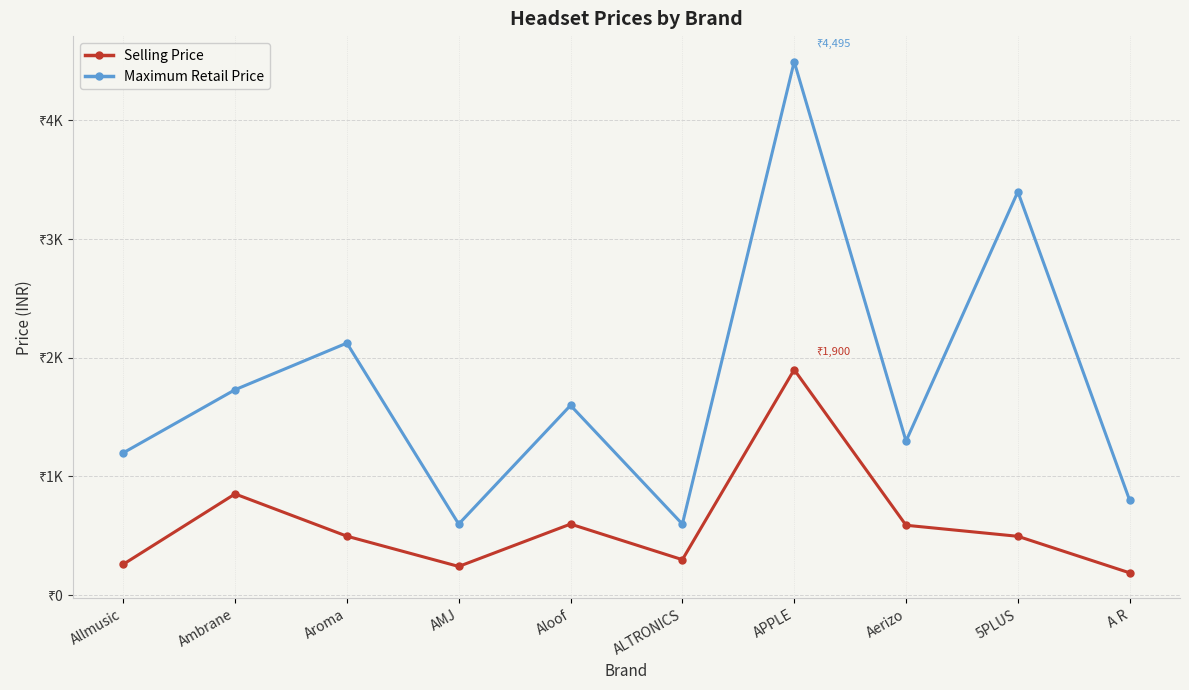

List the labels in order of Selling Price value, smallest first.

A R, AMJ, Allmusic, ALTRONICS, 5PLUS, Aroma, Aerizo, Aloof, Ambrane, APPLE